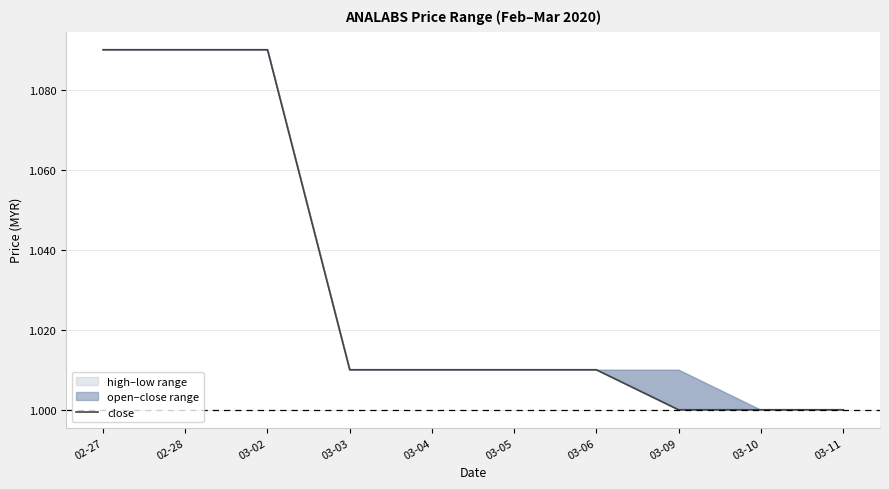

Is this an area chart (filled region under the line)?

No